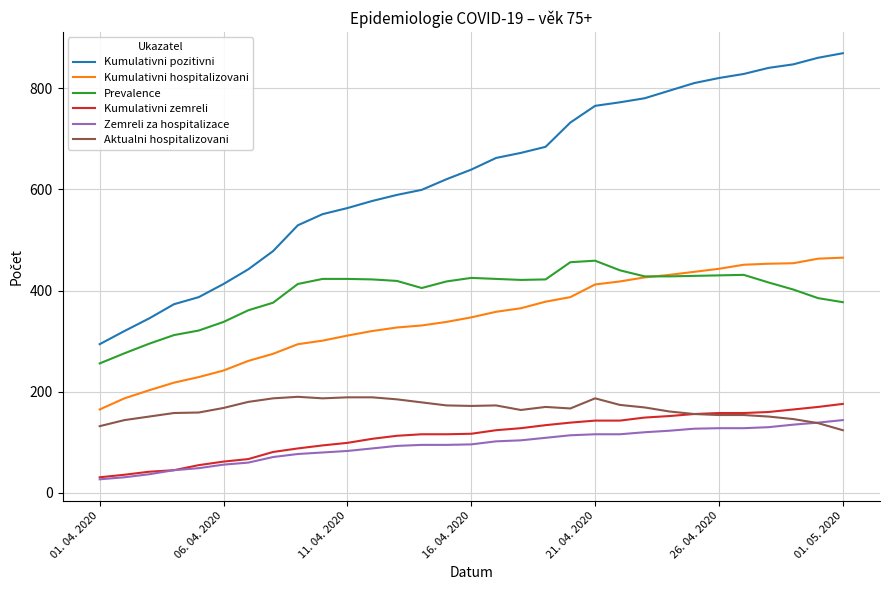

Which series has the largest total across all categories?

Kumulativni pozitivni